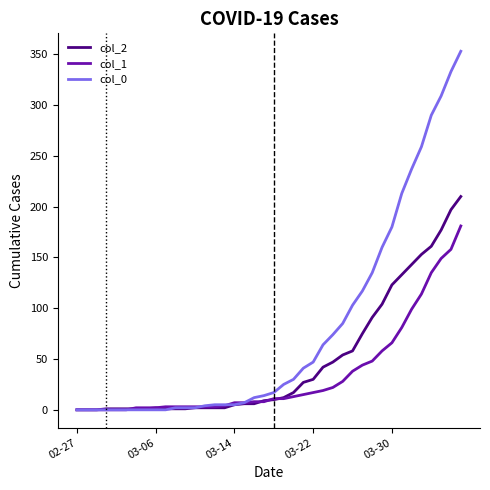

What is the greatest value displayed?

353